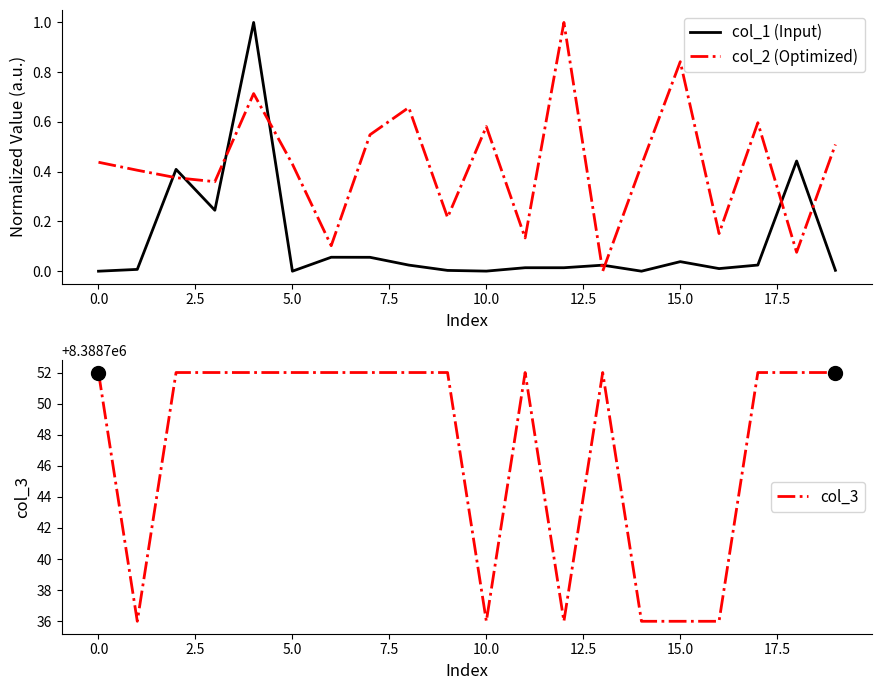

True or false: col_2 (Optimized) and col_1 (Input) cross at least once.

True